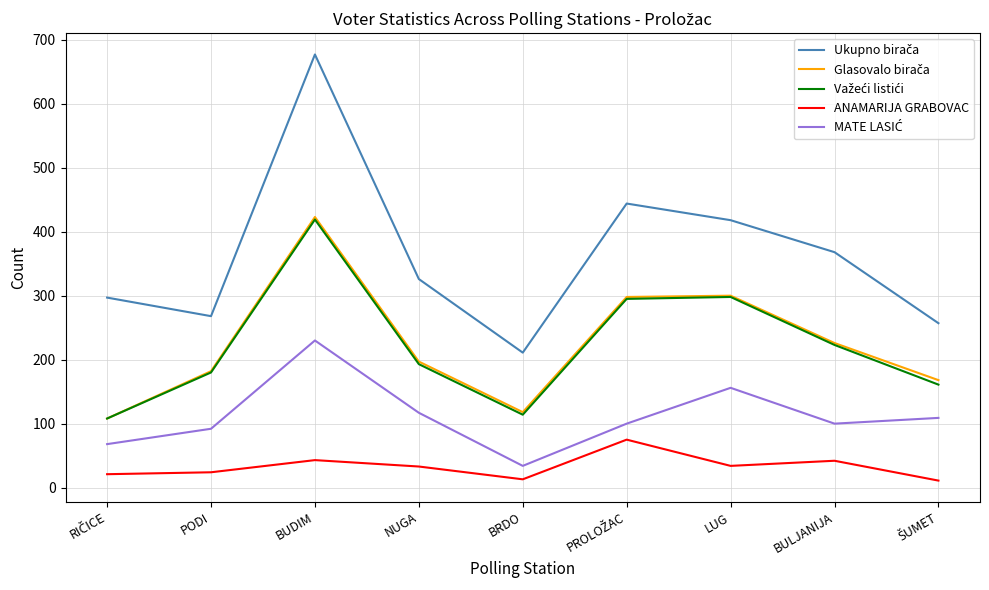

What is the total value across all series at BULJANIJA?

959